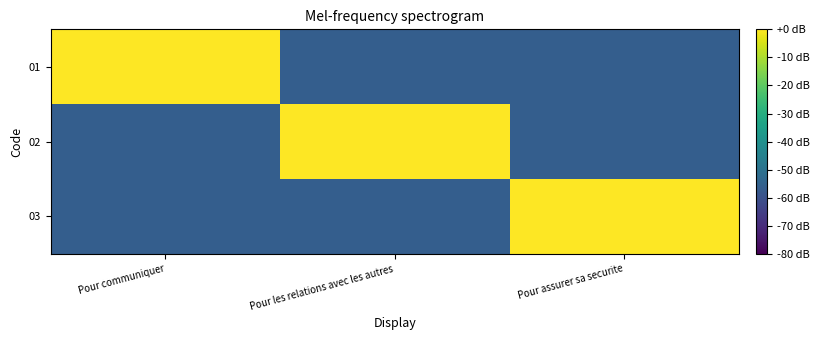

What is the spread (max minus min) of values at Pour communiquer?

56